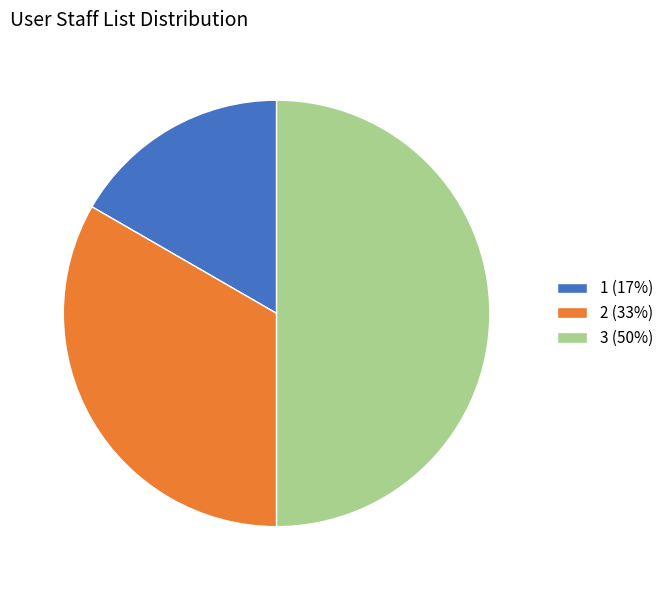

Is it true that 3 (50%) is 45% of the pie?

False